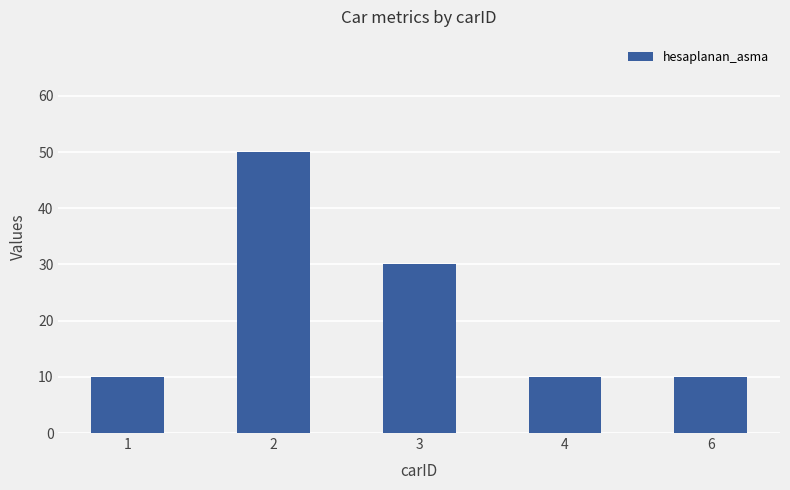

Which category has the highest value across all series?

2